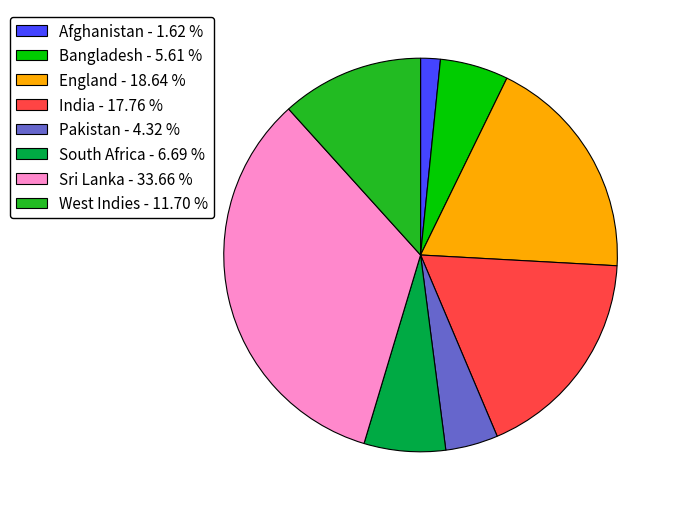

Between South Africa and England, which is larger?

England